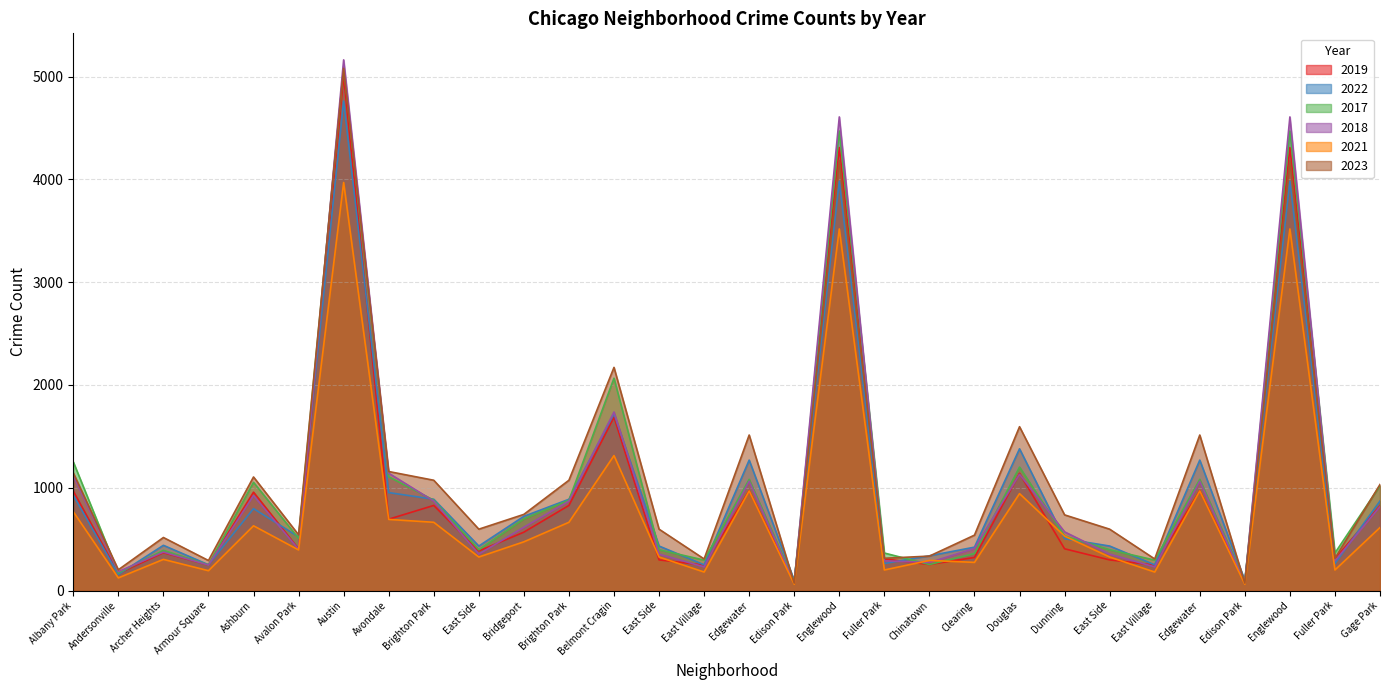

Where is the first local maximum for 2019?

Archer Heights